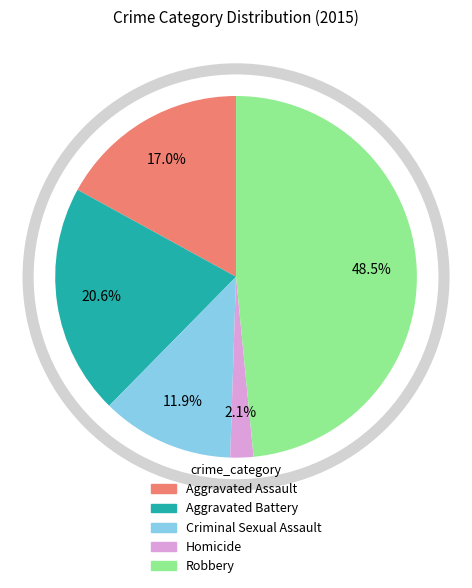

How many slices are in this pie chart?

5